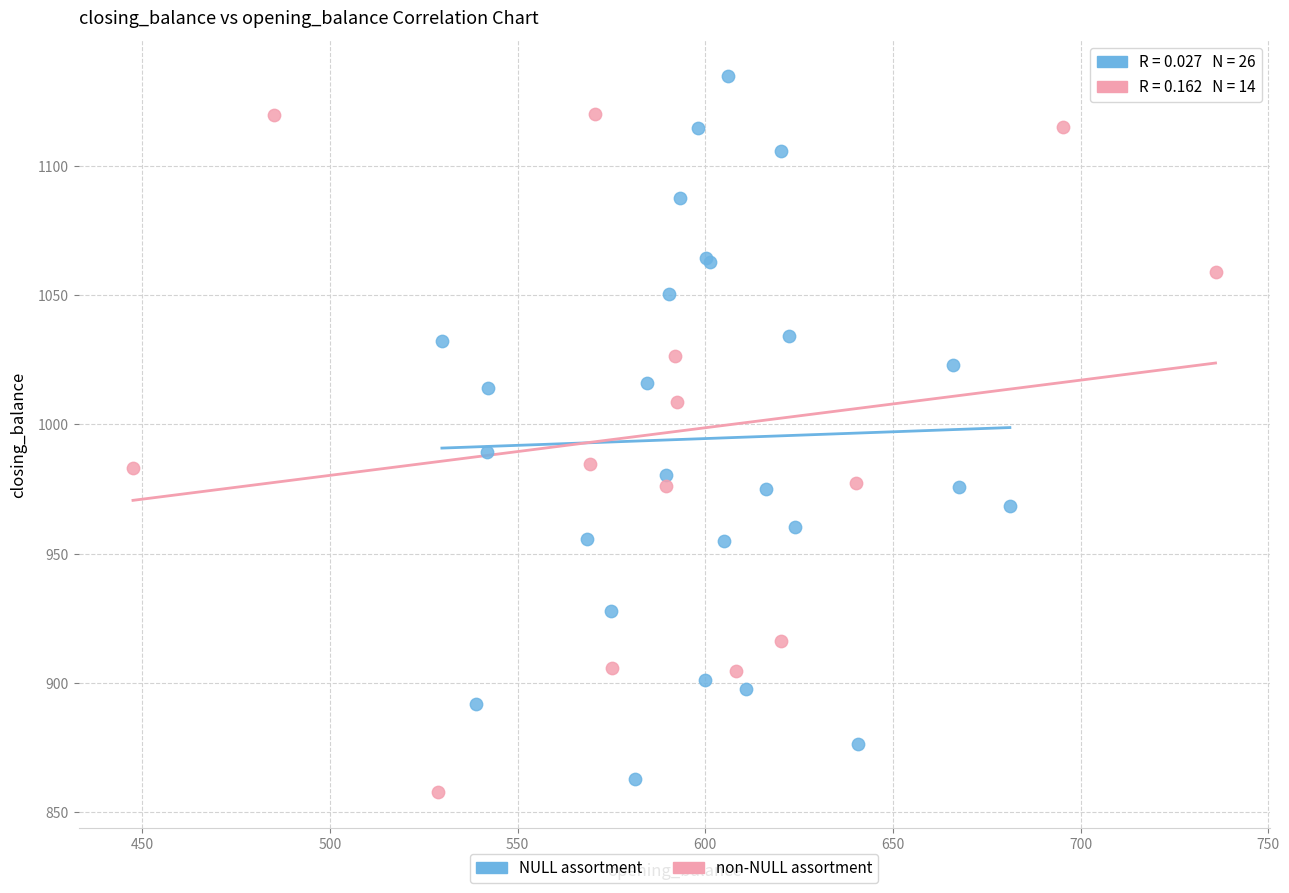

Which series contains the lowest Y value?

non-NULL assortment